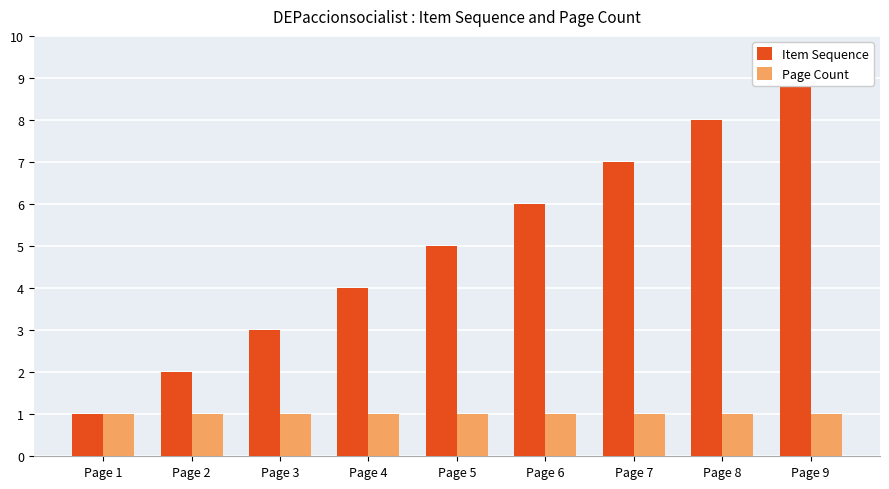

What is the value of the Item Sequence bar at the 9th from the left?

9